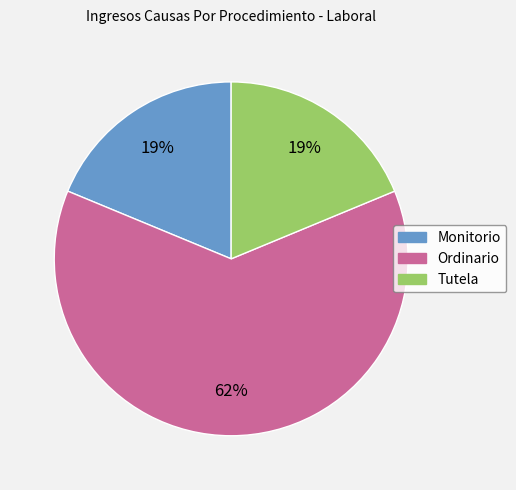

Which category has the biggest portion of the pie?

Ordinario